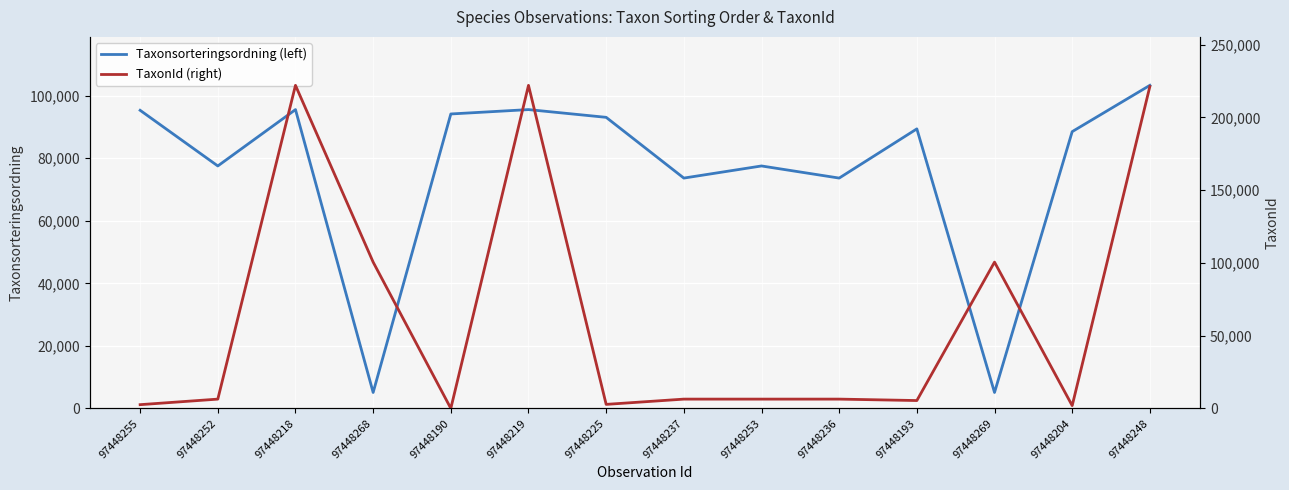

What is the average value of the Taxonsorteringsordning (left) series?

76221